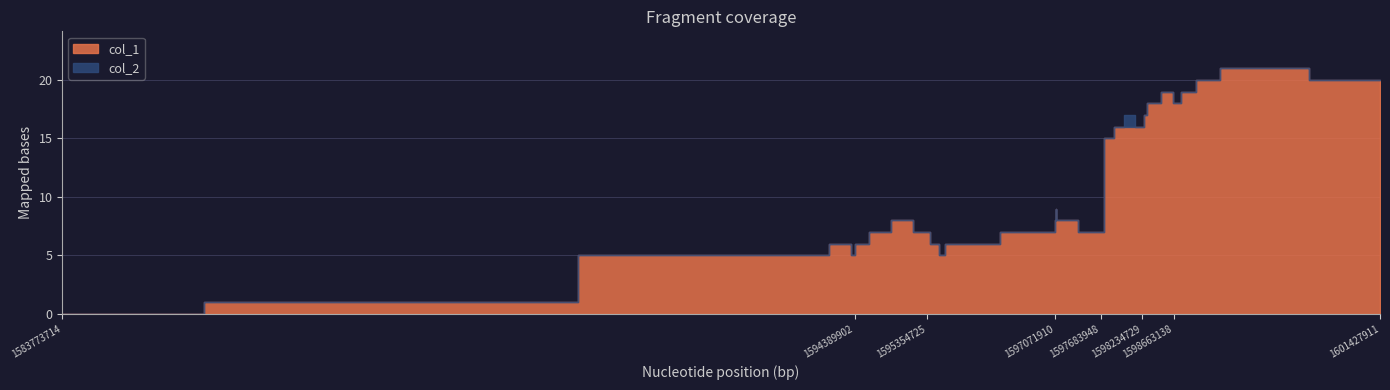

What is the average value of the col_1 series?

11